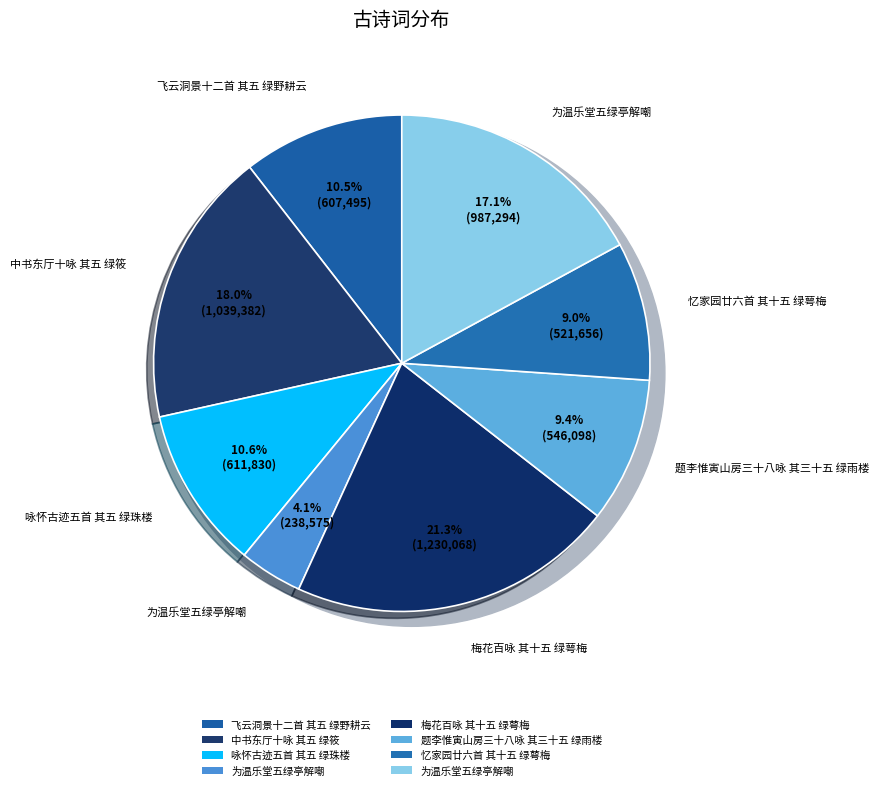

How many segments does this pie chart have?

8